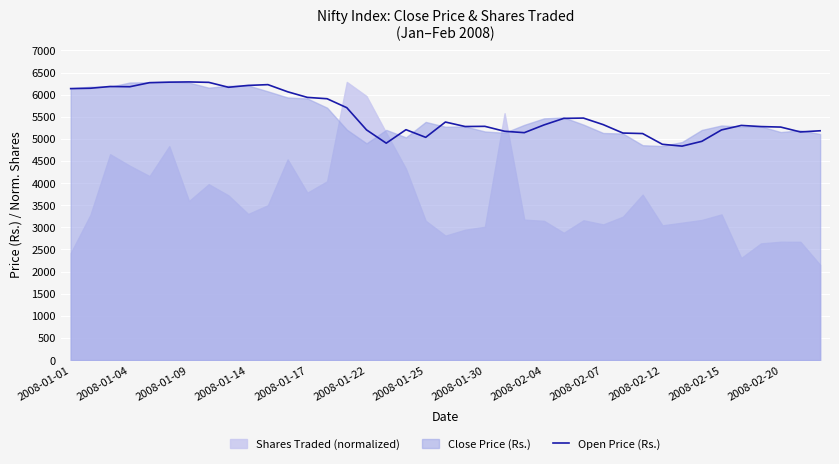

What is the maximum value for Open Price (Rs.)?

6287.6